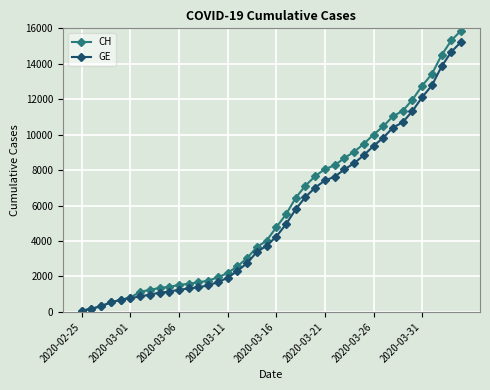

What is the minimum value for CH?

73